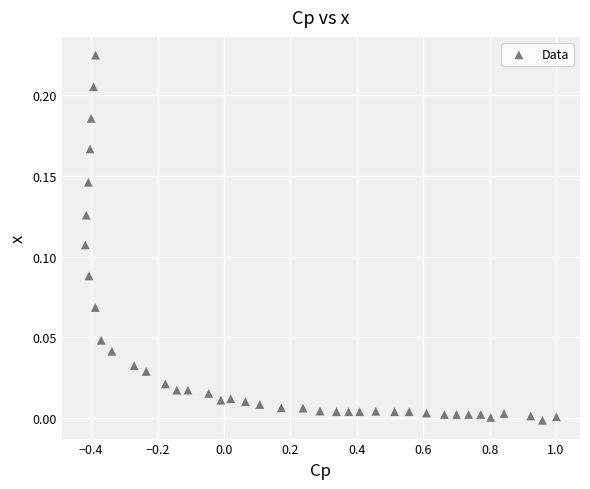

What is the range of X values (max minus min)?

1.4